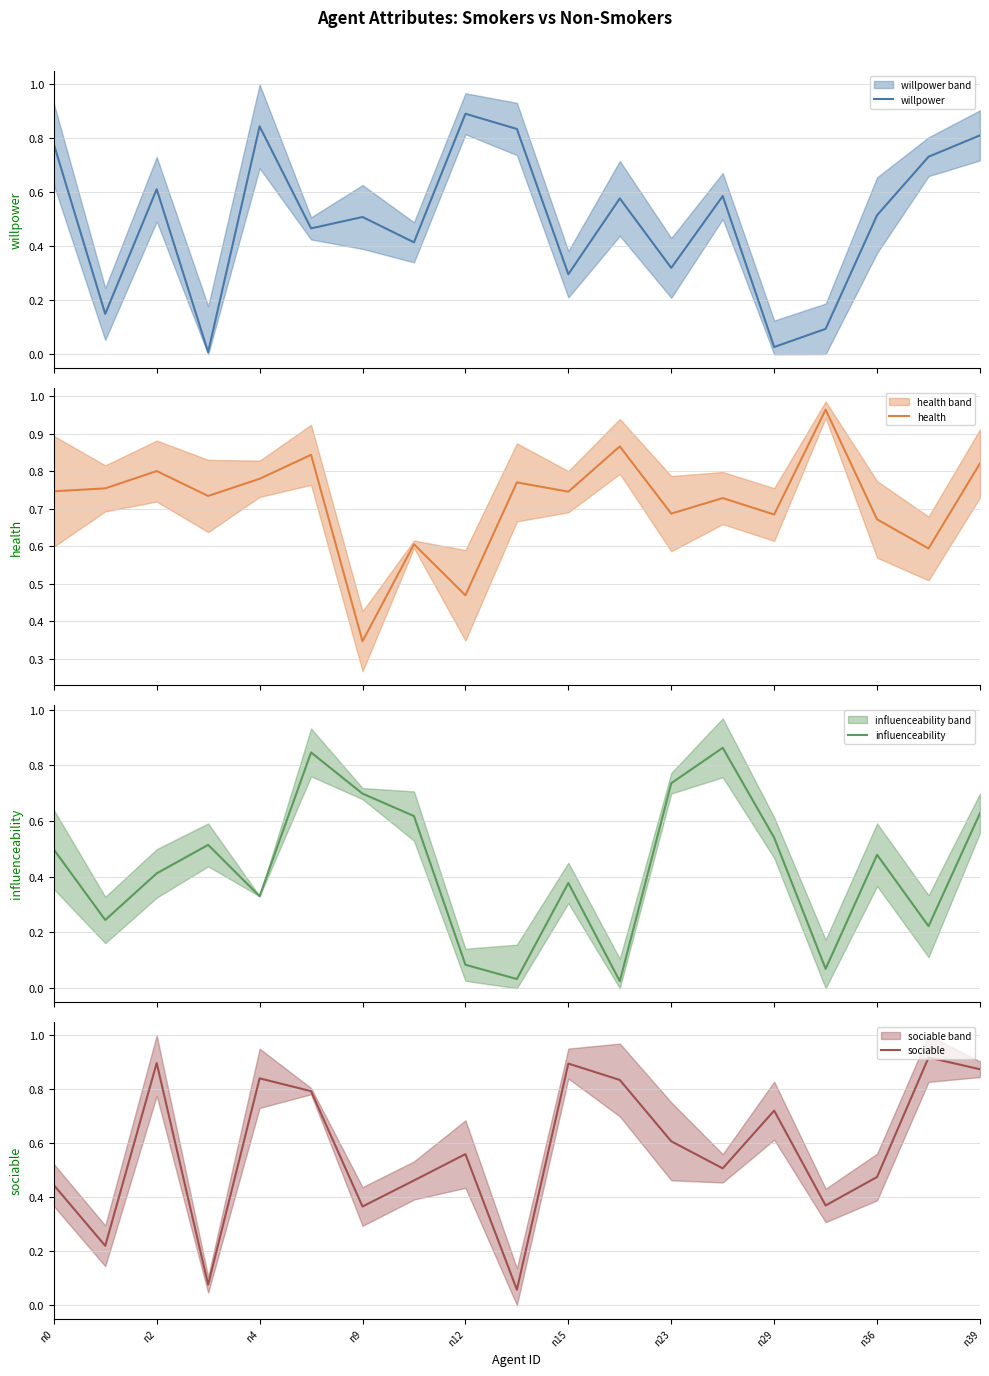

What is the value of the sociable point at the 14th from the left?

0.5